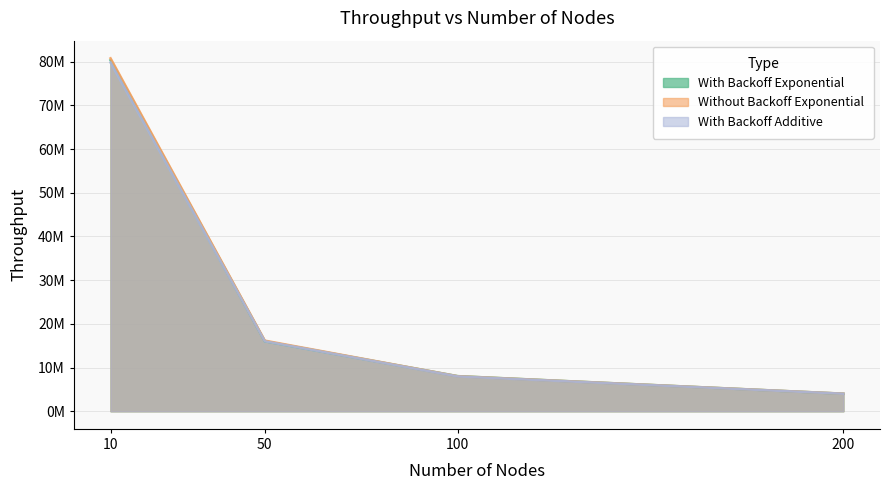

Reading left to right, transcribe all the data shown in this chart.

With Backoff Exponential: 80327194	16012667	8030136	4008108
Without Backoff Exponential: 80763393	16154435	8009107	4020287
With Backoff Additive: 79786564	16001027	7963245	4000680